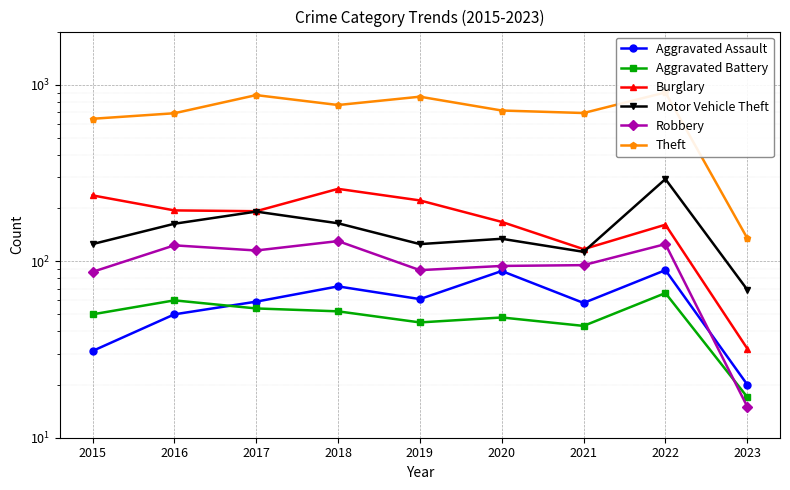

Which series has the largest range (max minus min)?

Theft